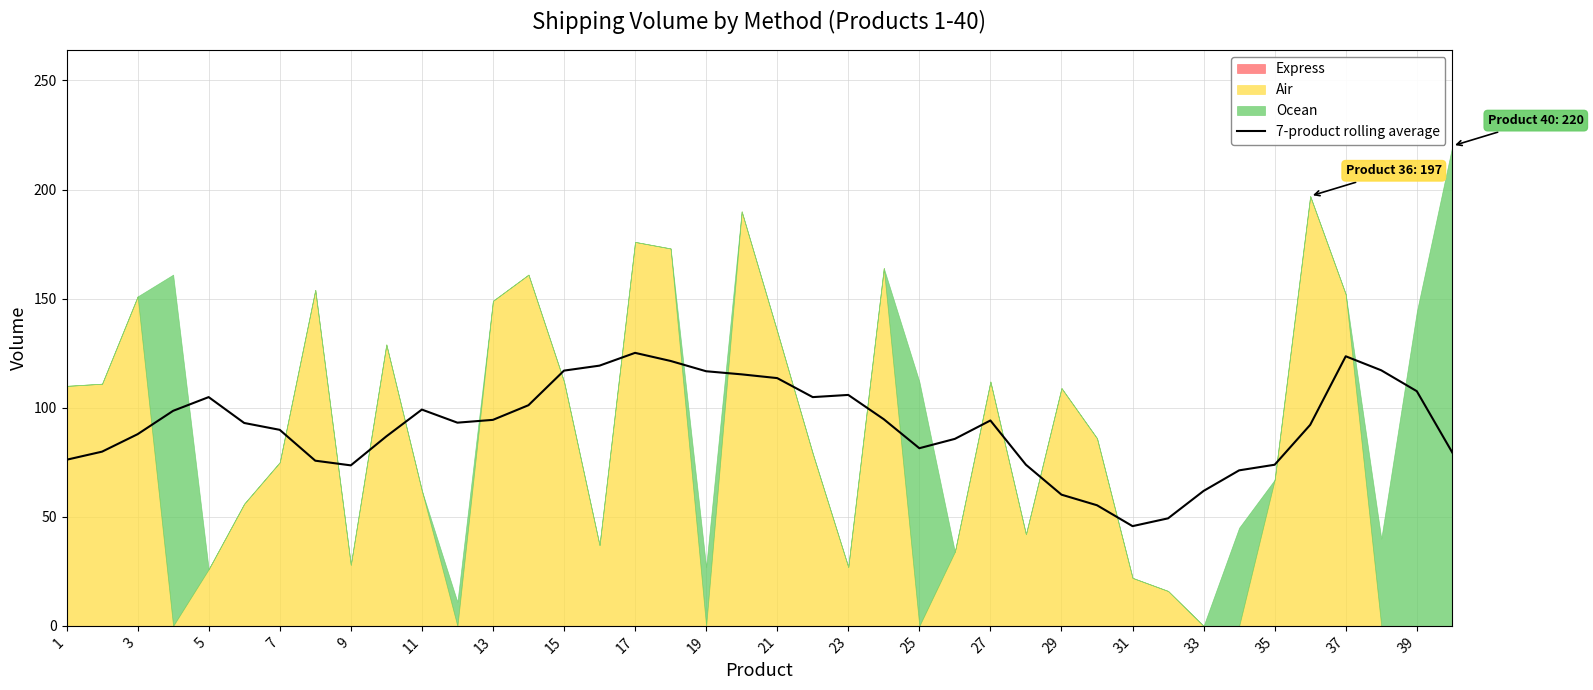

Is it true that 7-product rolling average equals 123.6 at 37?

True